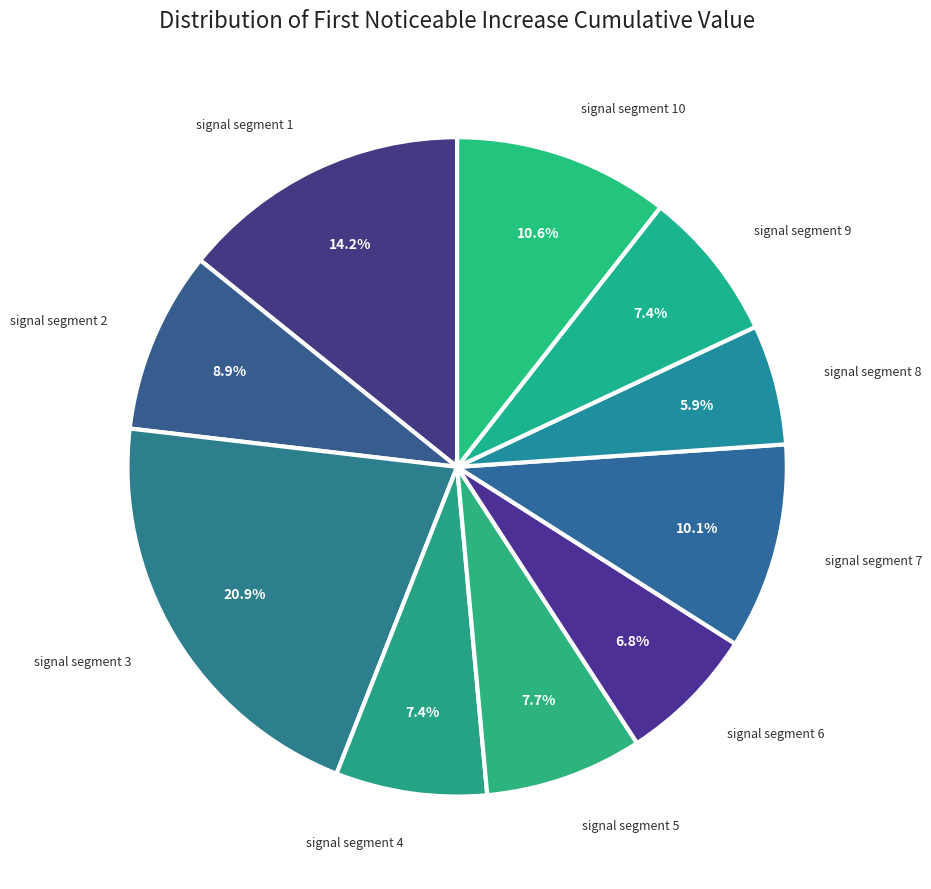

How many segments does this pie chart have?

10